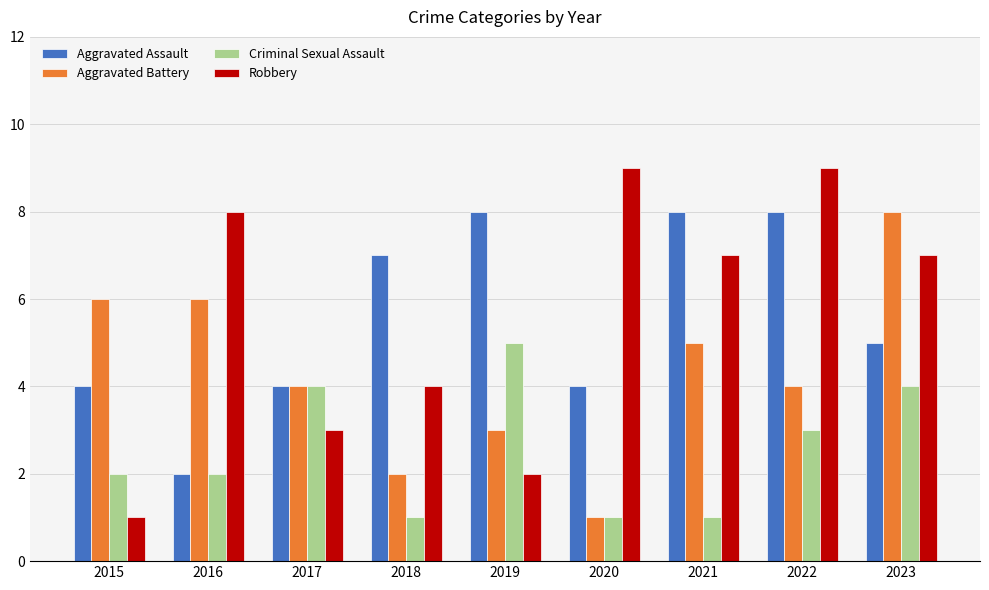

Reading left to right, extract all data points from this chart.

Aggravated Assault: 4	2	4	7	8	4	8	8	5
Aggravated Battery: 6	6	4	2	3	1	5	4	8
Criminal Sexual Assault: 2	2	4	1	5	1	1	3	4
Robbery: 1	8	3	4	2	9	7	9	7